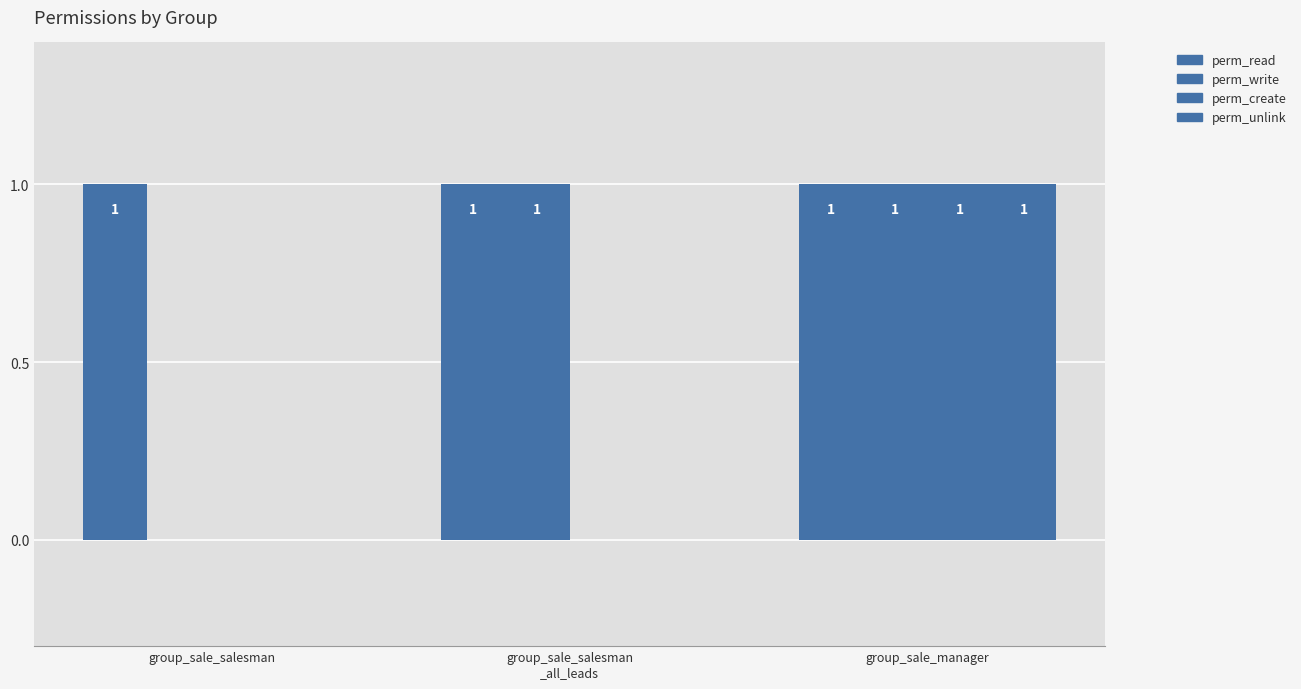

Rank the series at group_sale_salesman from highest to lowest value.

perm_read, perm_write, perm_create, perm_unlink